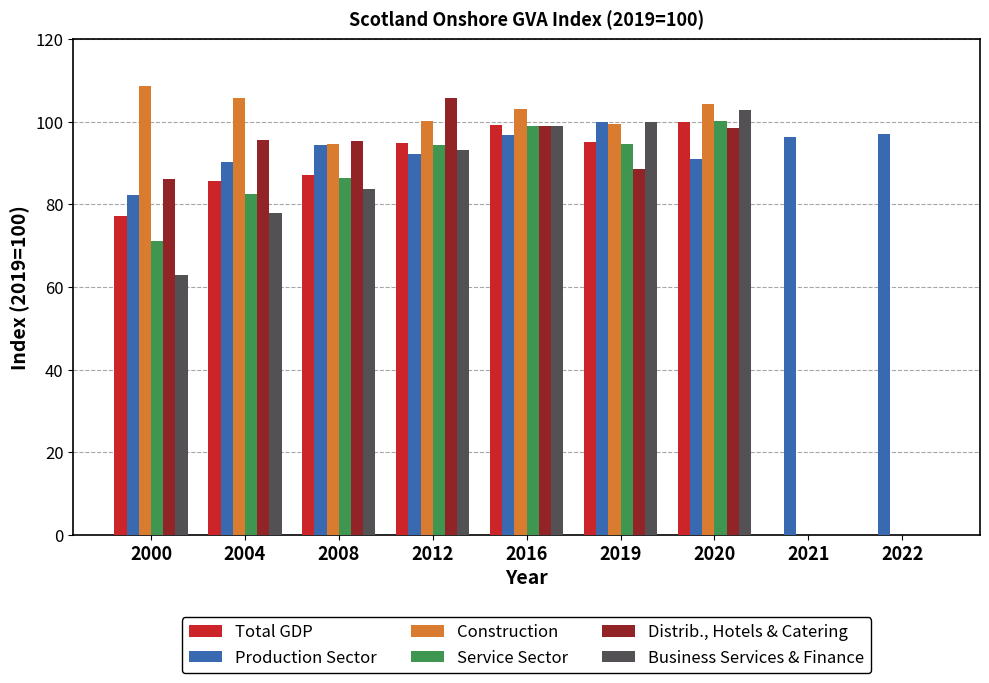

The value of Construction at 2000 is 160.0. True or false?

False